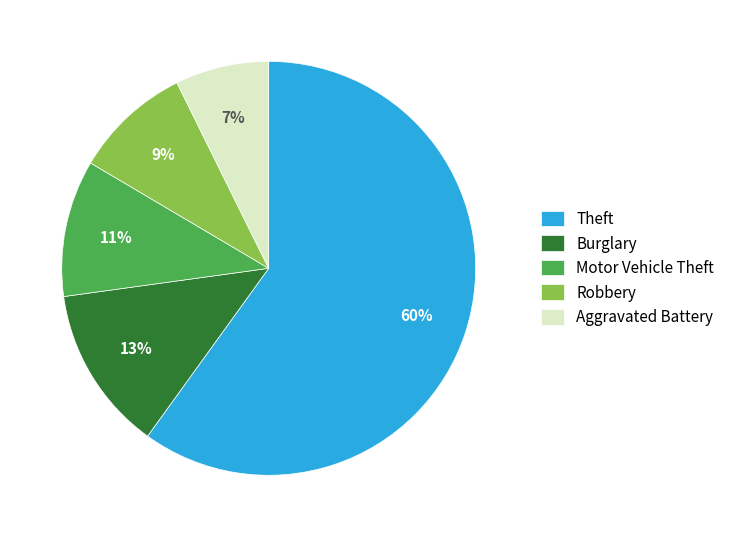

What is the smallest slice in the pie chart?

Aggravated Battery